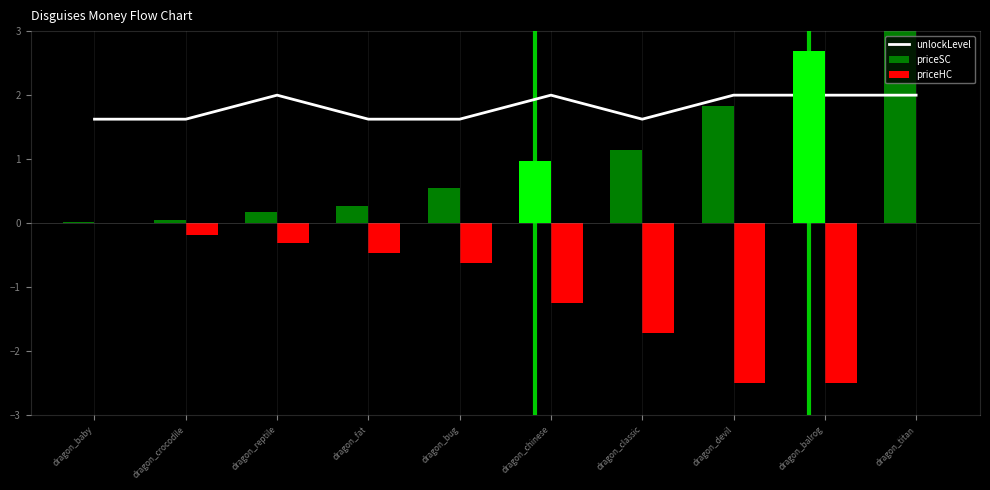

What is the difference between the maximum and minimum values in the priceHC series?

2.5